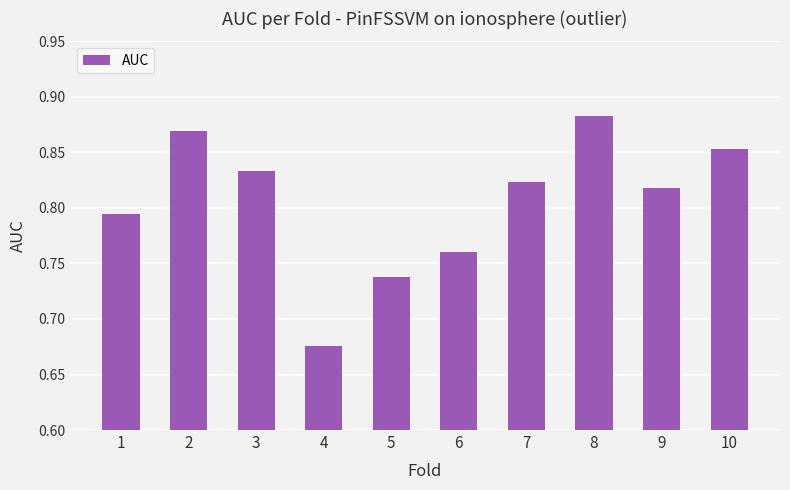

What is the sum of all values?

8.0